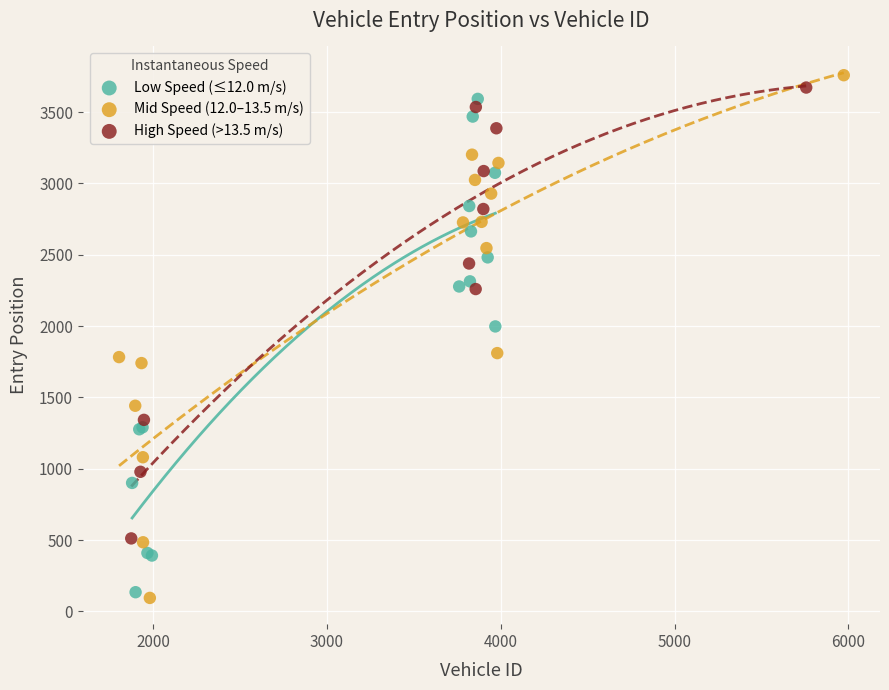

Which series has the largest Y range (max minus min)?

Mid Speed (12.0–13.5 m/s)